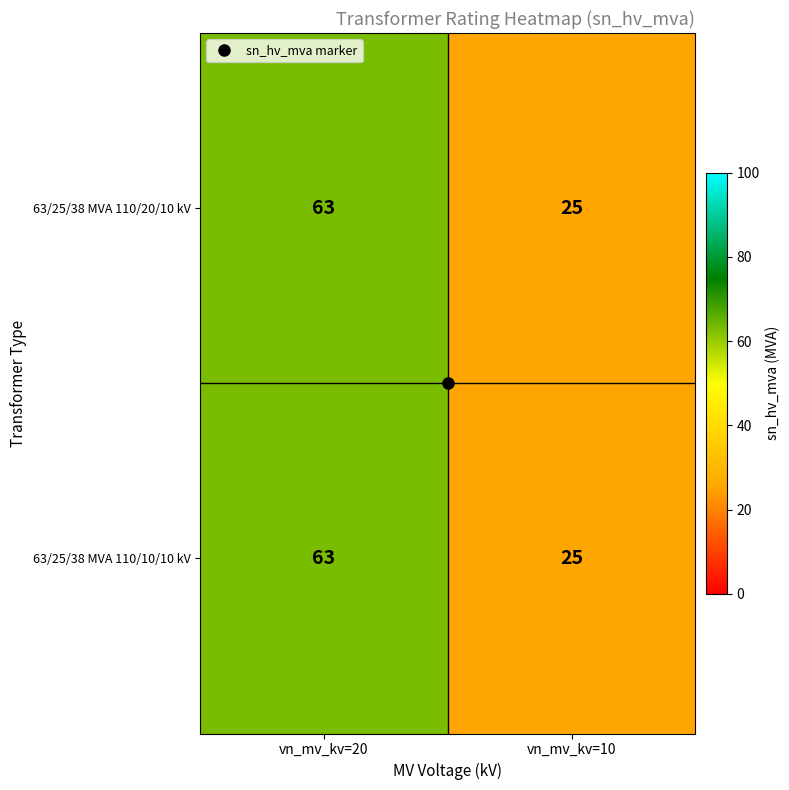

What is the sum of all 63/25/38 MVA 110/20/10 kV values?

88